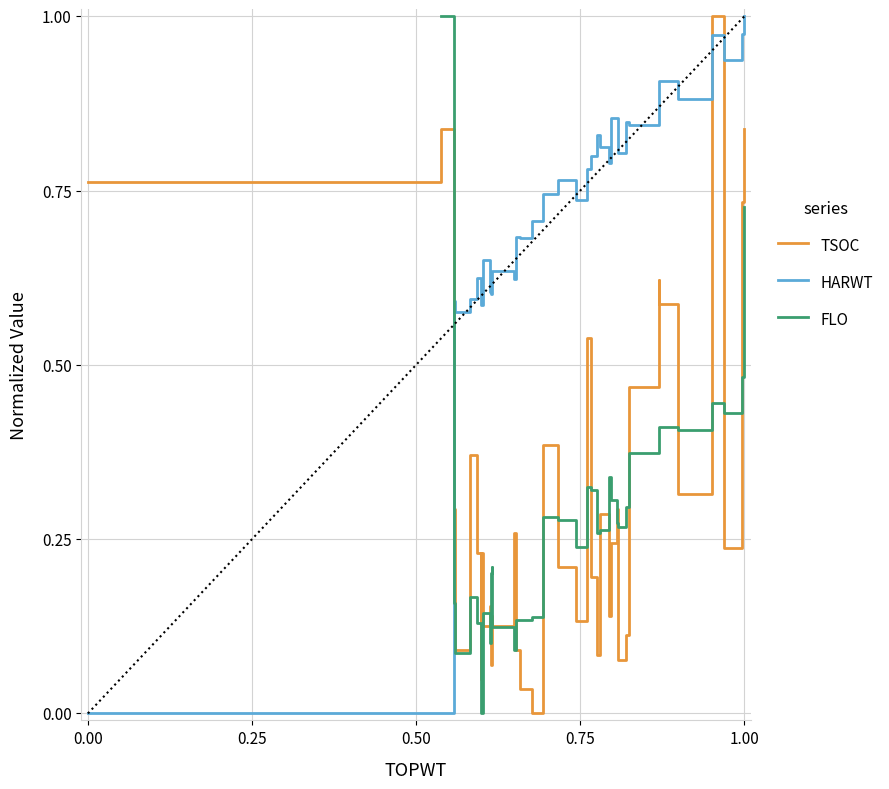

What is the difference between the highest and lowest values at 1.00?

0.5